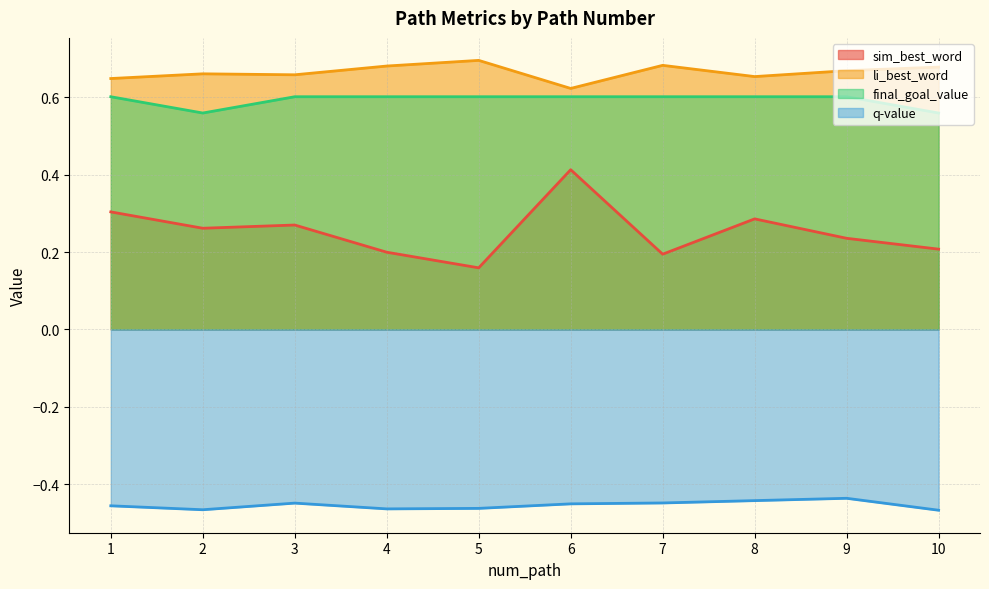

Rank the series at 8 from lowest to highest value.

q-value, sim_best_word, final_goal_value, li_best_word